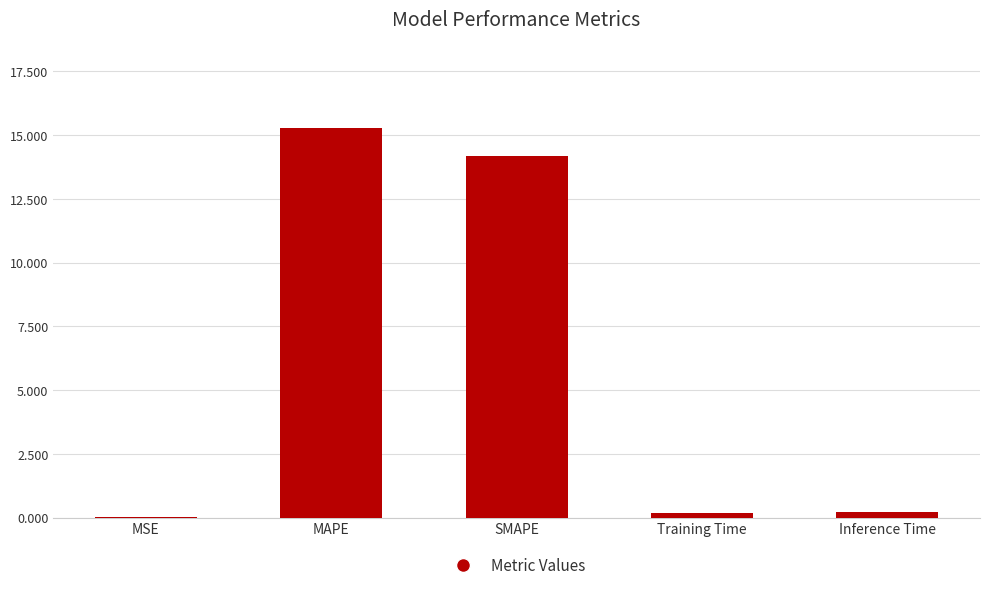

At which category does the chart reach its peak across all series?

MAPE